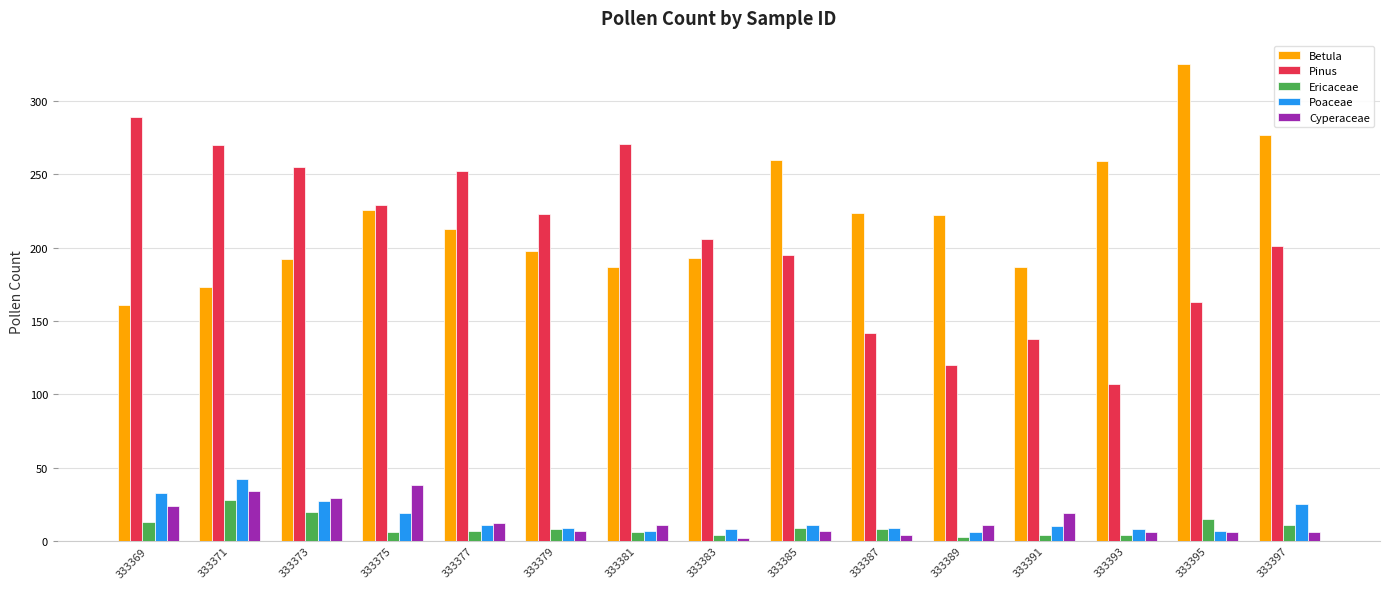

What is the maximum value shown in the chart?

325